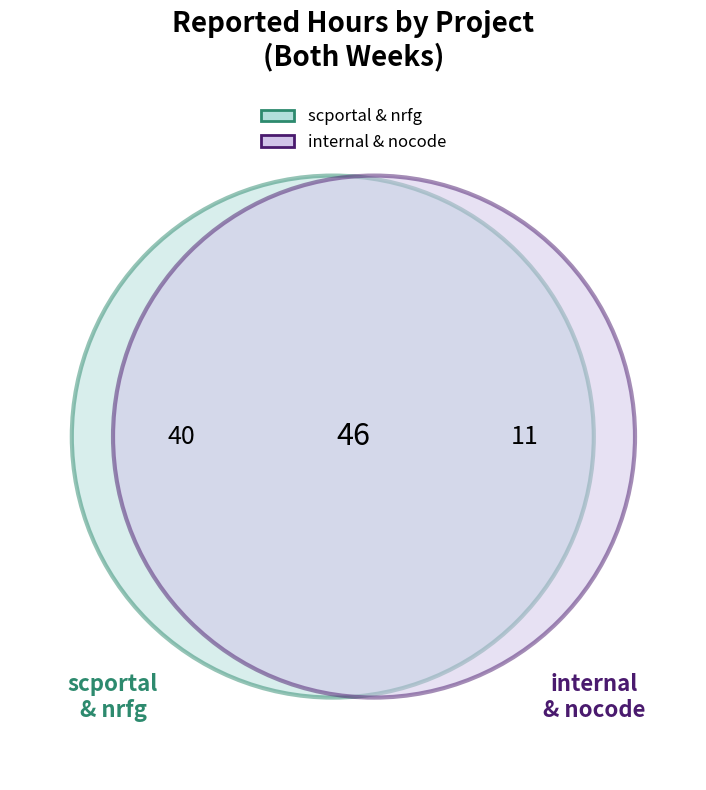

Is it true that nrfg is 11% of the pie?

False